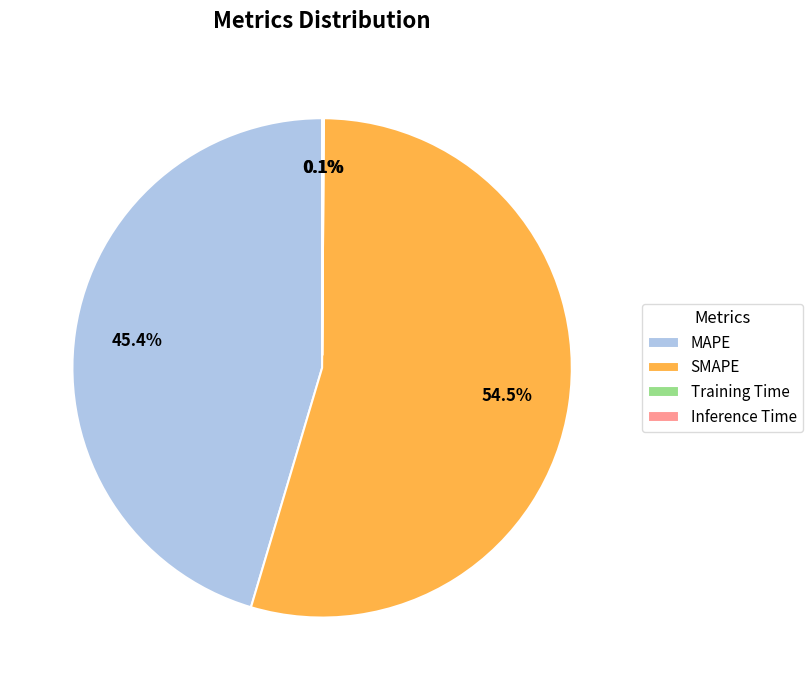

Combined, do MAPE and SMAPE account for over 50%?

Yes